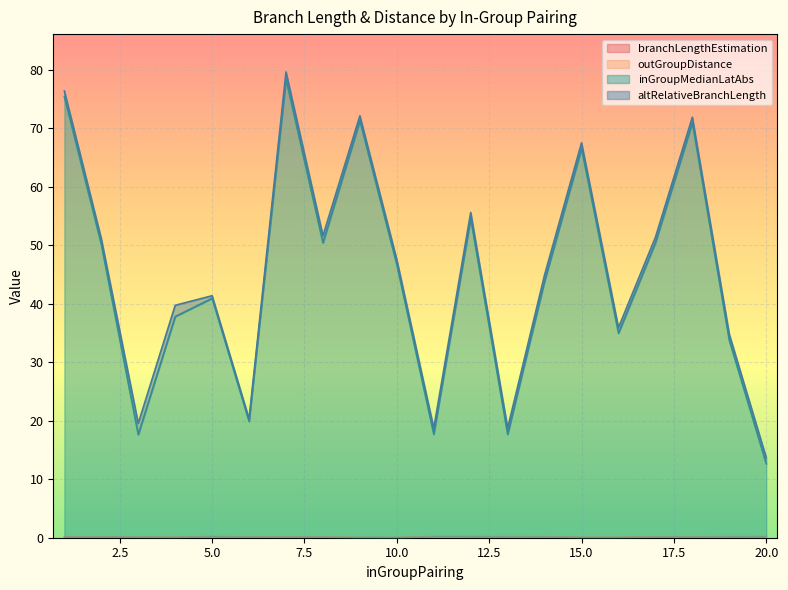

Does the chart display data point markers on the line(s)?

No